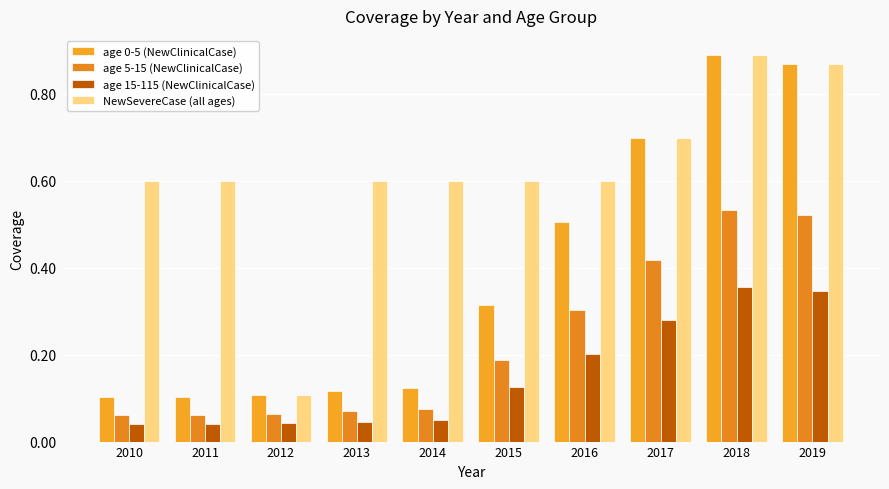

At which category does the chart reach its peak across all series?

2018